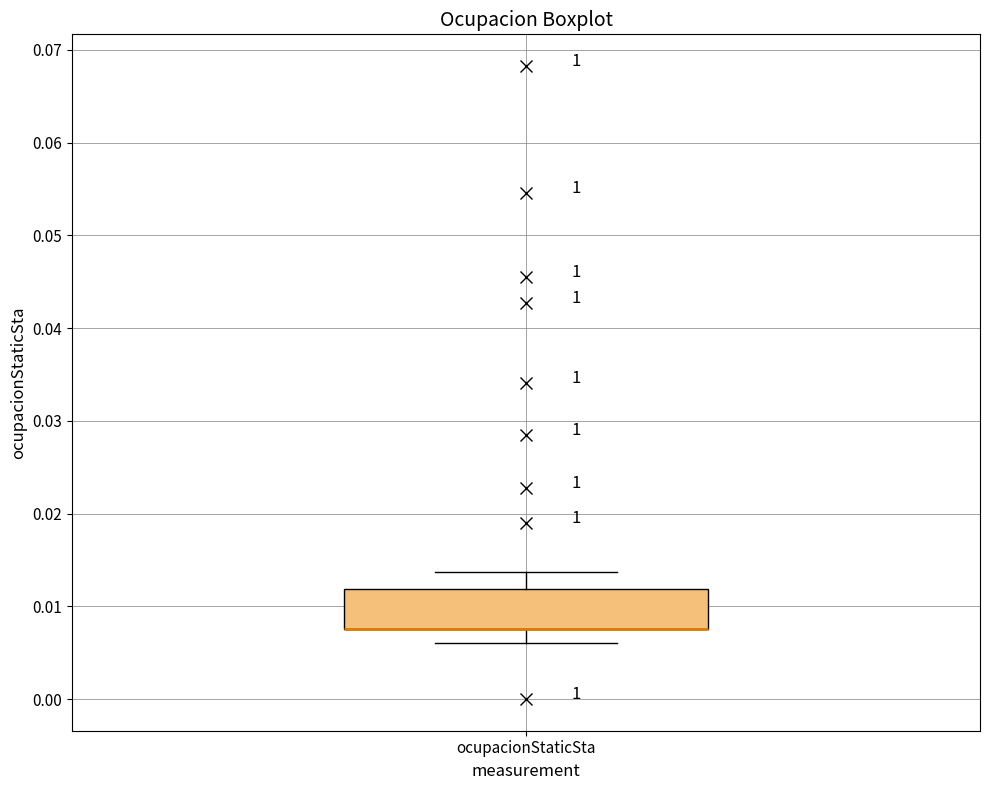

Transcribe this box plot: give where the median line is, the range the box spans, and where the two whiskers end, as read against the y-axis. The values are not printed on the chart, so give them approximately, as read against the axis.

median 0.008 (drawn on the box's lower edge), box 0.008 to 0.012, whiskers 0.006 to 0.014